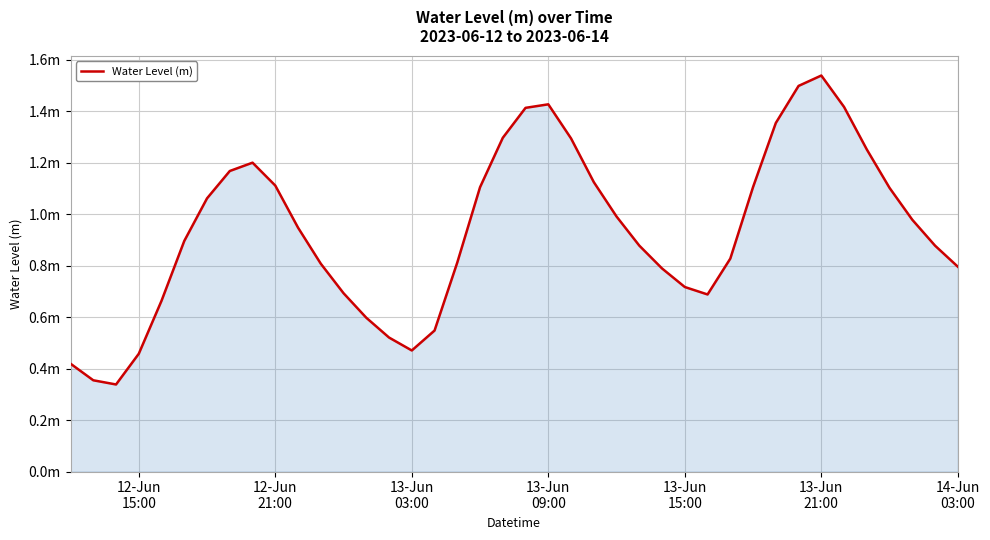

Is this an area chart (filled region under the line)?

Yes